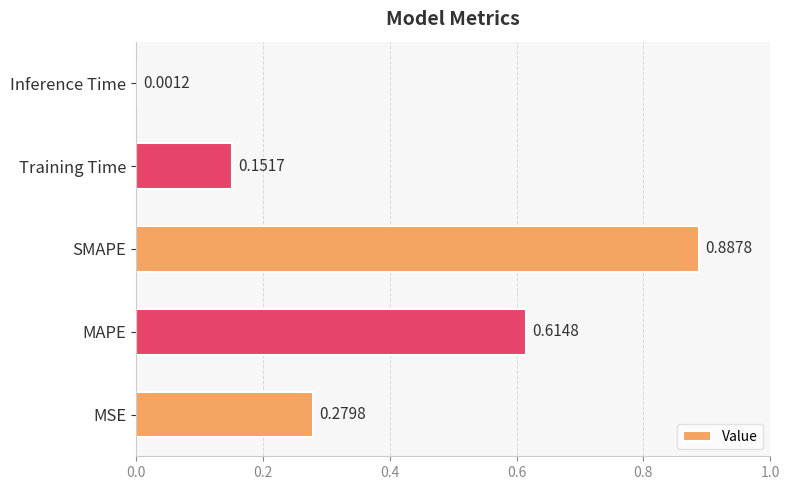

What is the sum of all values?

1.9